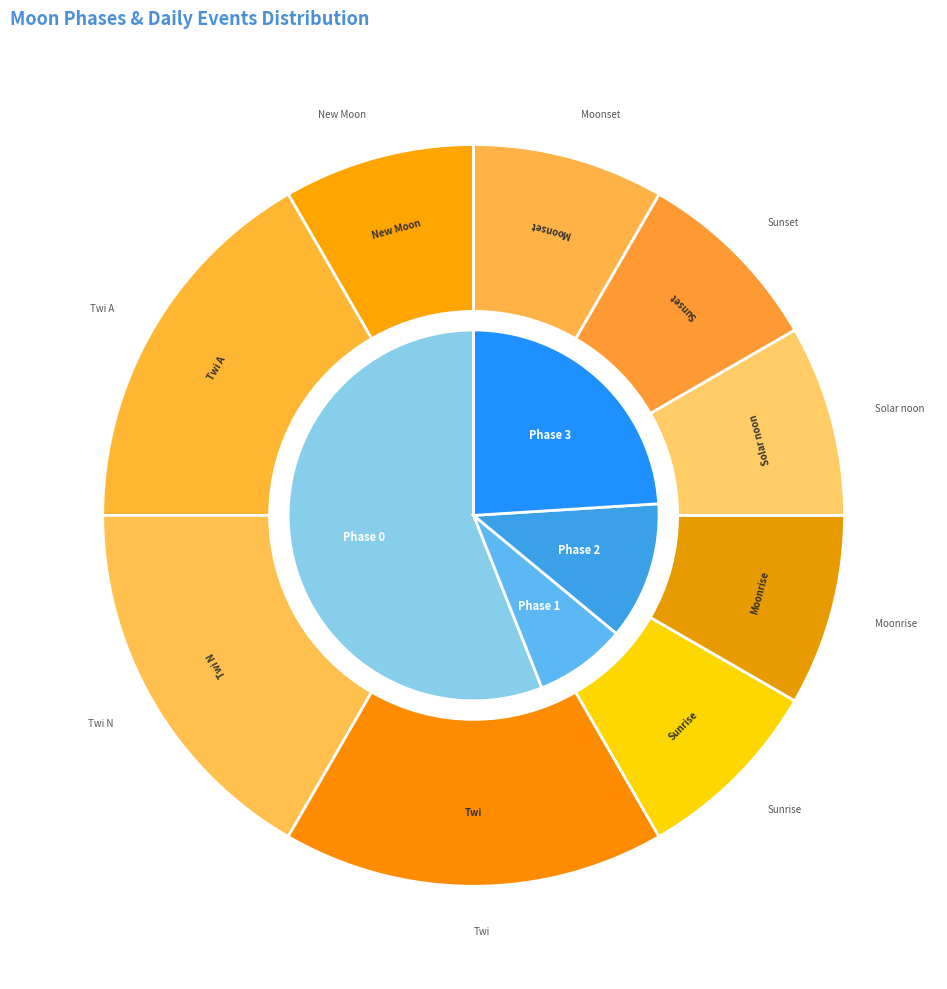

To the nearest percent, what percentage of the pie is Twi A?

17%